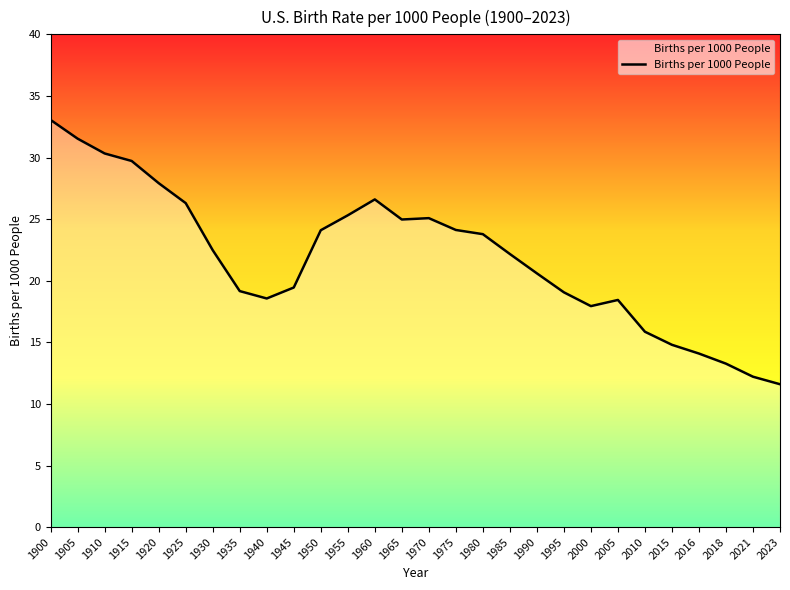

What is the minimum value shown in the chart?

11.6